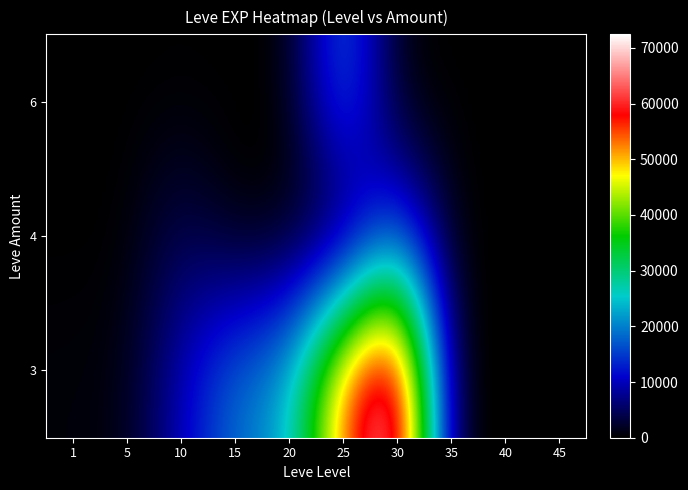

Where does the 3 series first go above 9990?

15